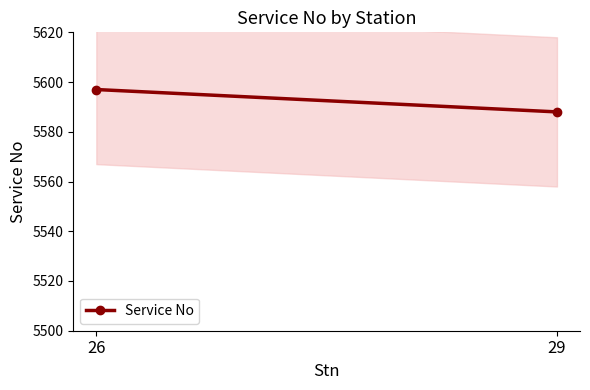

Which label corresponds to the largest value in the chart?

26